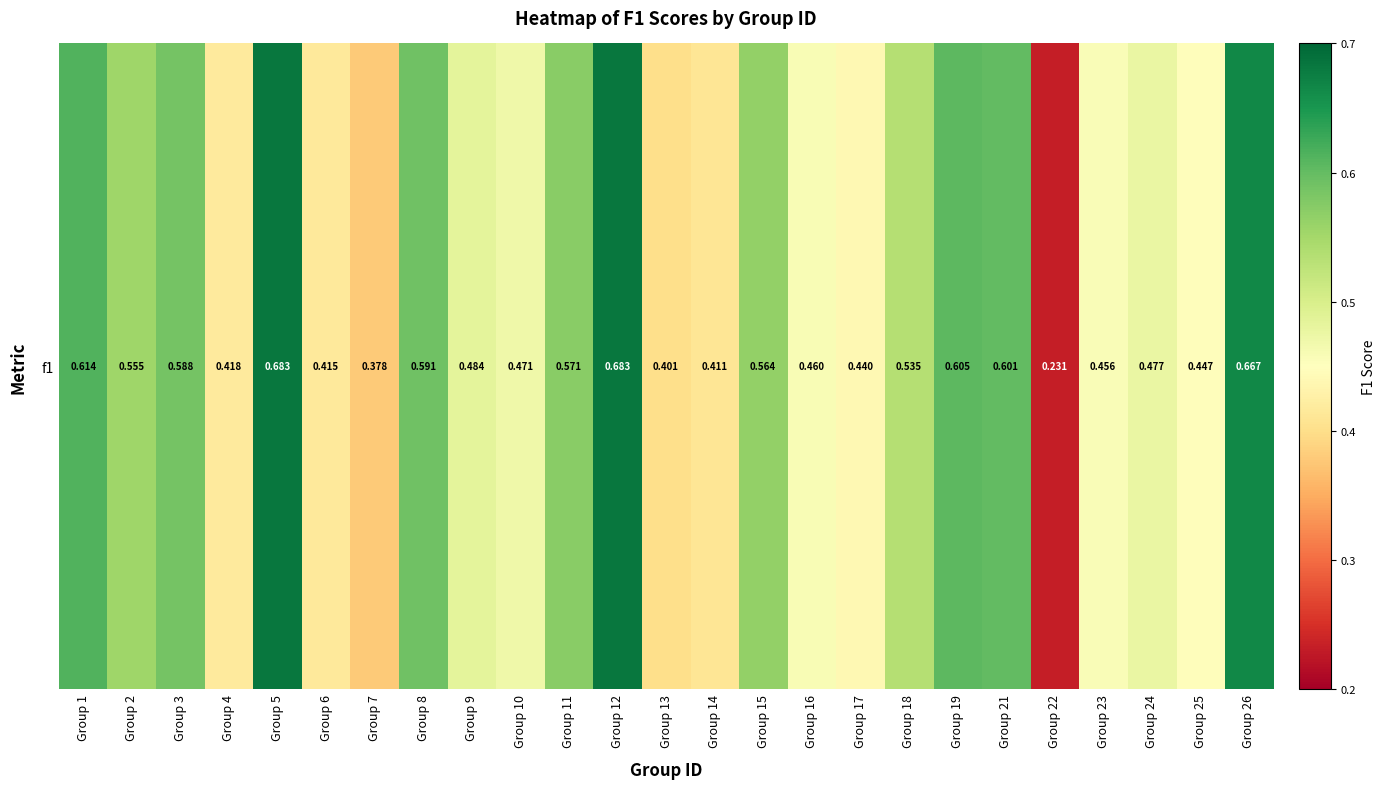

Reading left to right, extract all data points from this chart.

Group 1=0.6	Group 2=0.6	Group 3=0.6	Group 4=0.4	Group 5=0.7	Group 6=0.4	Group 7=0.4	Group 8=0.6	Group 9=0.5	Group 10=0.5	Group 11=0.6	Group 12=0.7	Group 13=0.4	Group 14=0.4	Group 15=0.6	Group 16=0.5	Group 17=0.4	Group 18=0.5	Group 19=0.6	Group 21=0.6	Group 22=0.2	Group 23=0.5	Group 24=0.5	Group 25=0.4	Group 26=0.7